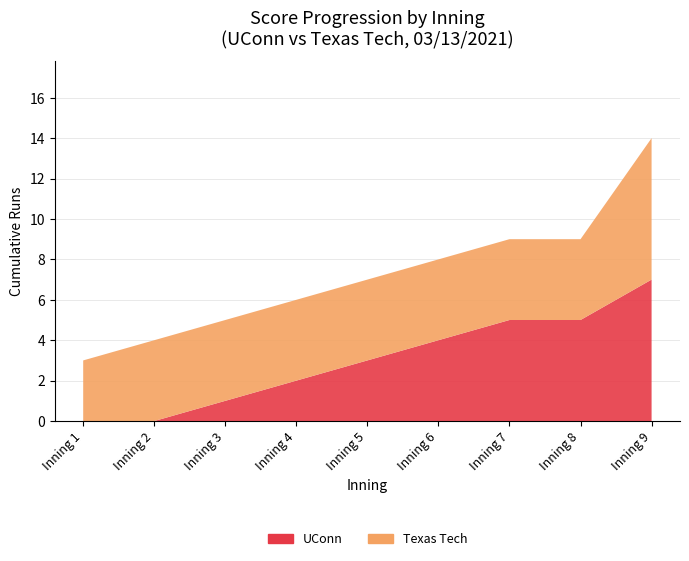

Reading left to right, what are all the values shown in this chart?

UConn: Inning 1=0	Inning 2=0	Inning 3=1	Inning 4=2	Inning 5=3	Inning 6=4	Inning 7=5	Inning 8=5	Inning 9=7
Texas Tech: Inning 1=3	Inning 2=4	Inning 3=4	Inning 4=4	Inning 5=4	Inning 6=4	Inning 7=4	Inning 8=4	Inning 9=7